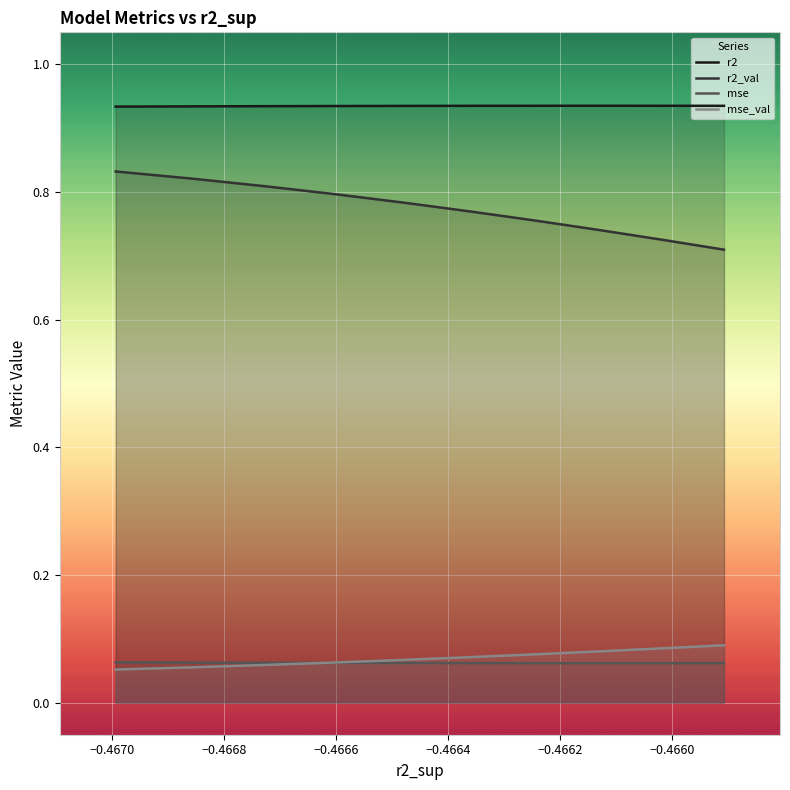

What is the label of the 5th point from the left?

−0.4664